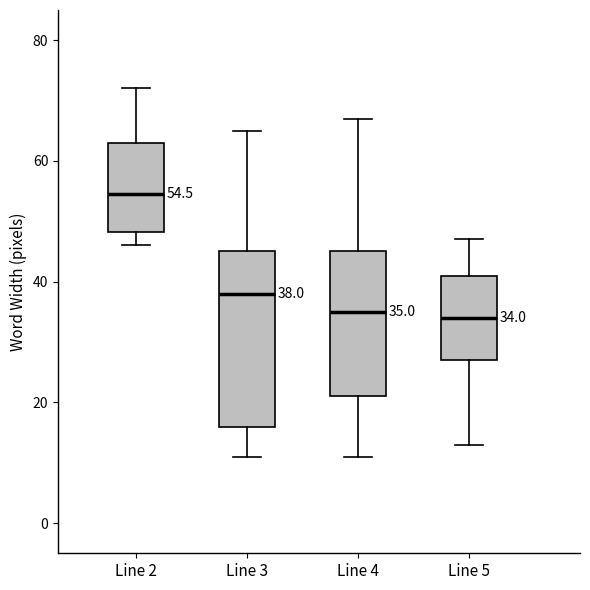

Comparing the boxes themselves (not the whiskers), which one is the tallest?

Line 3